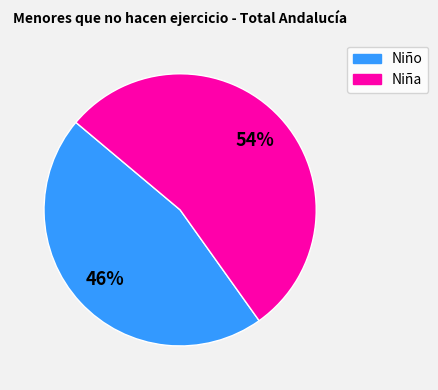

Is there any slice that represents more than half of the pie?

Yes